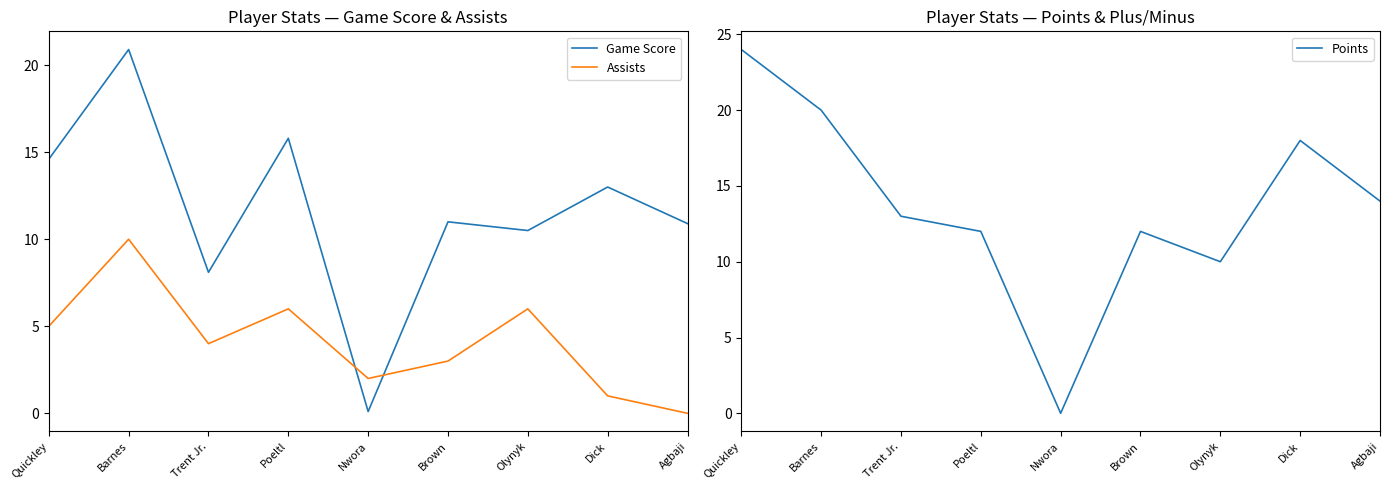

What is the label of the 9th point from the right?

Quickley